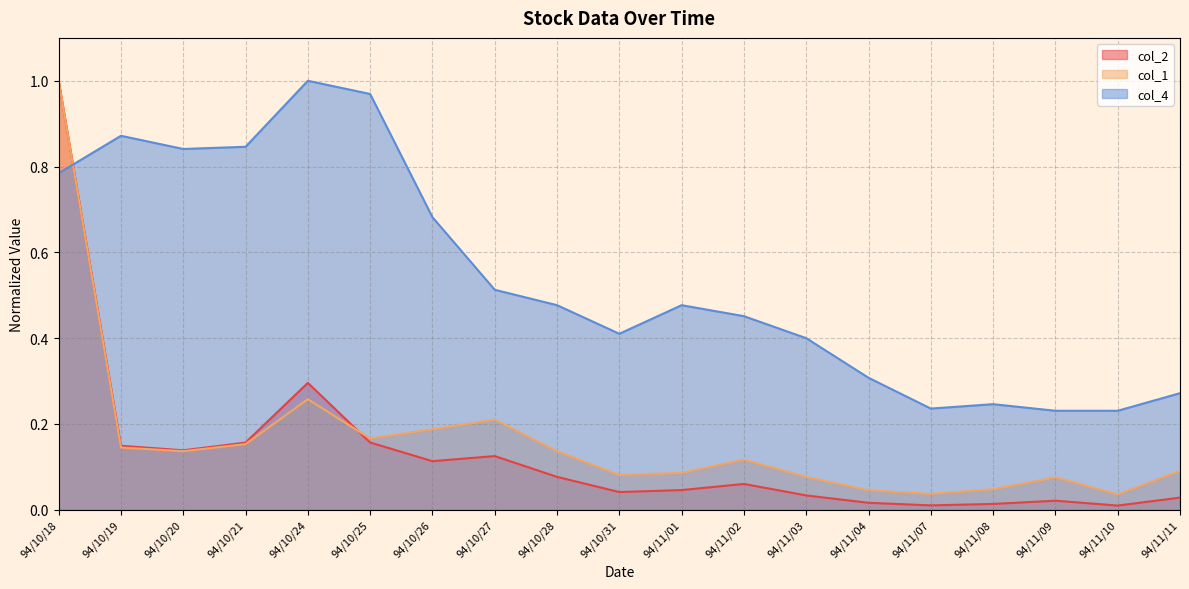

Does the chart have visible grid lines?

Yes